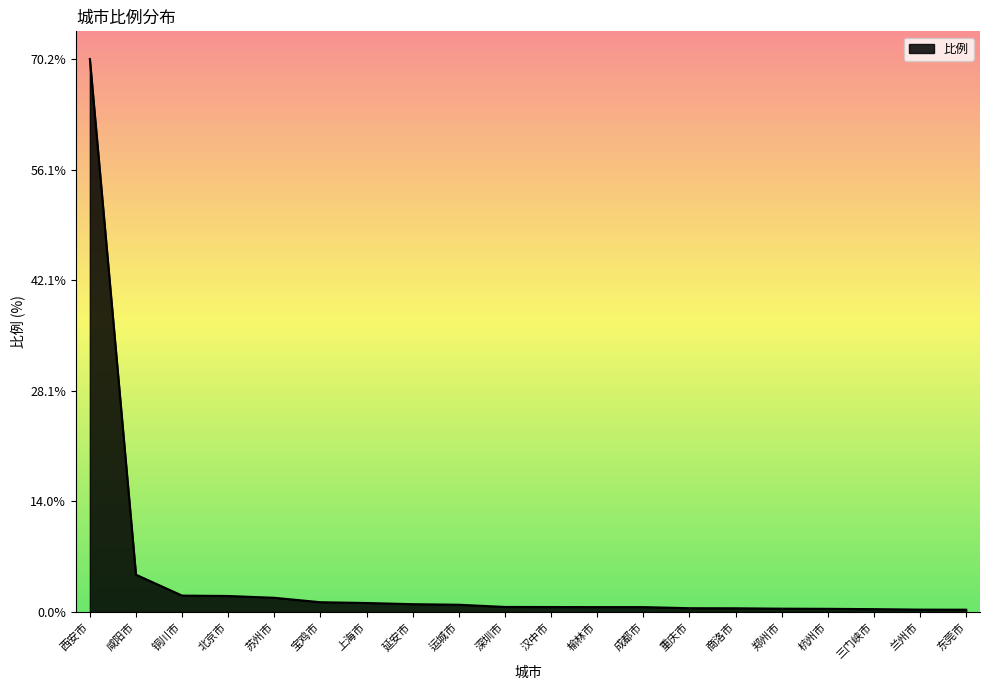

What position from the left is 铜川市?

3